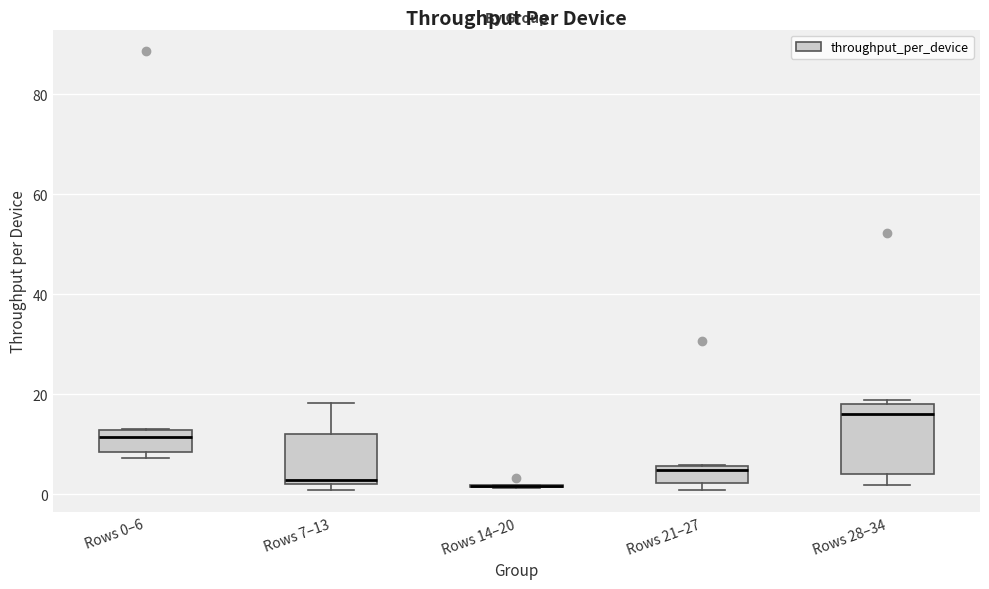

Where is the upper edge of the box for Rows 7–13 on the y-axis? The values are not printed on the chart, so give them approximately, as read against the axis.

12